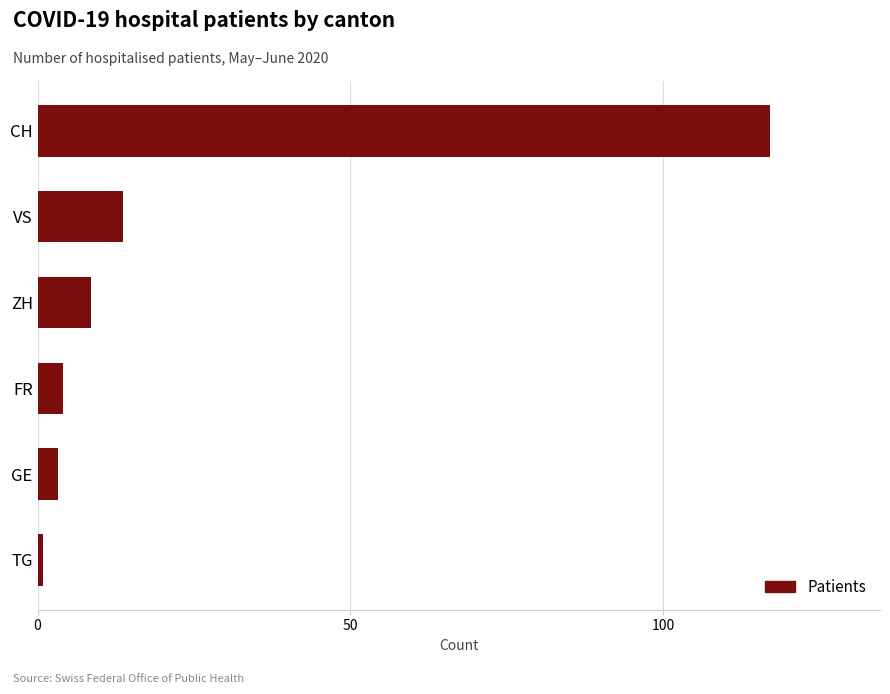

Where is the data nearest to the value 59?

VS